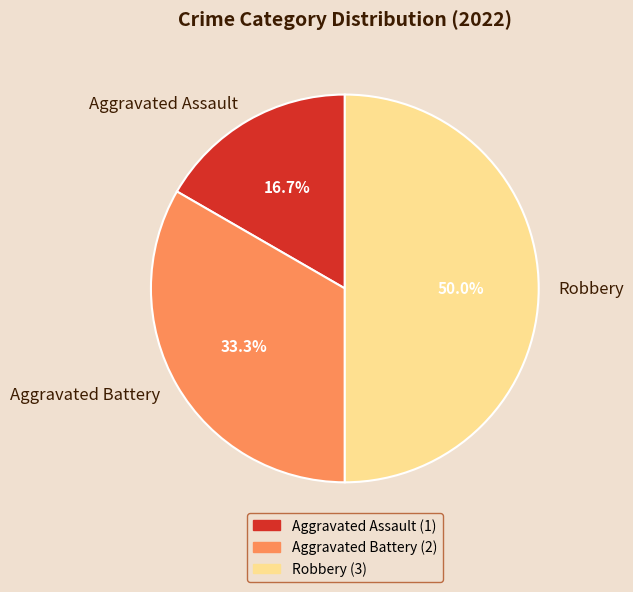

Which has a higher value, Aggravated Battery or Aggravated Assault?

Aggravated Battery